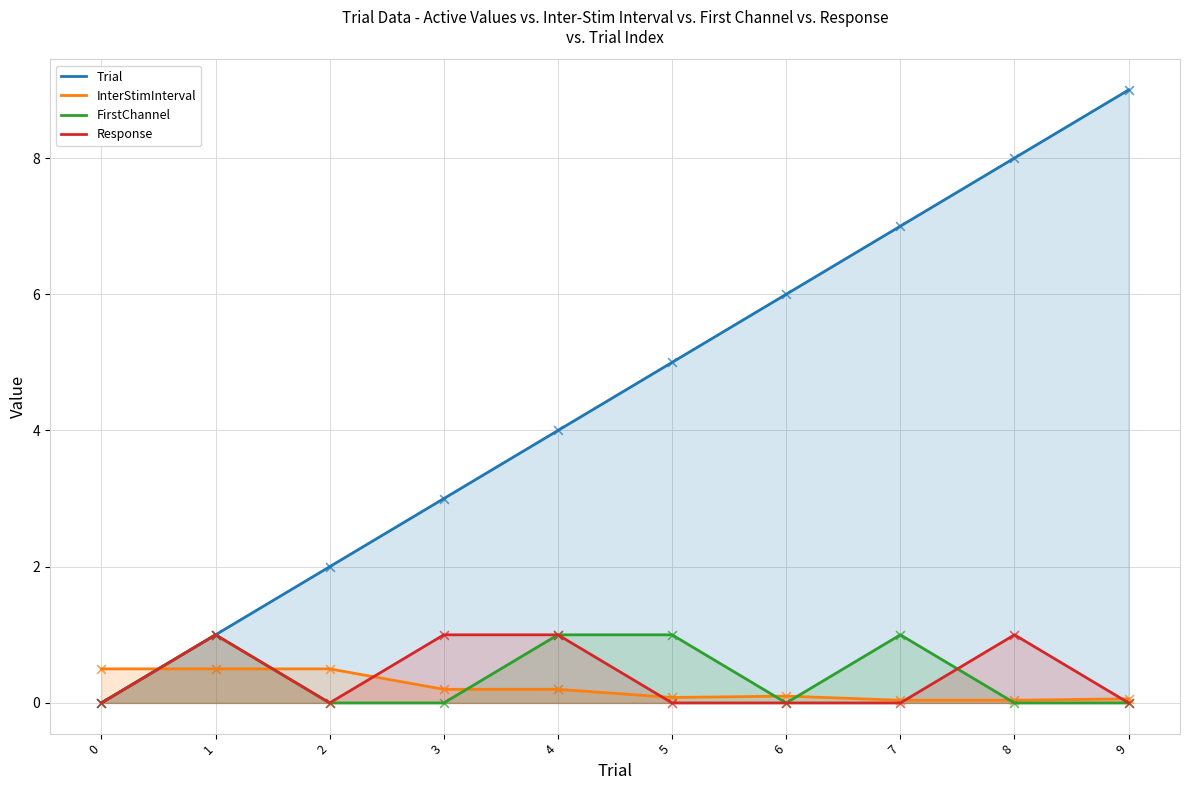

What is the total value across all series at 6?

6.1